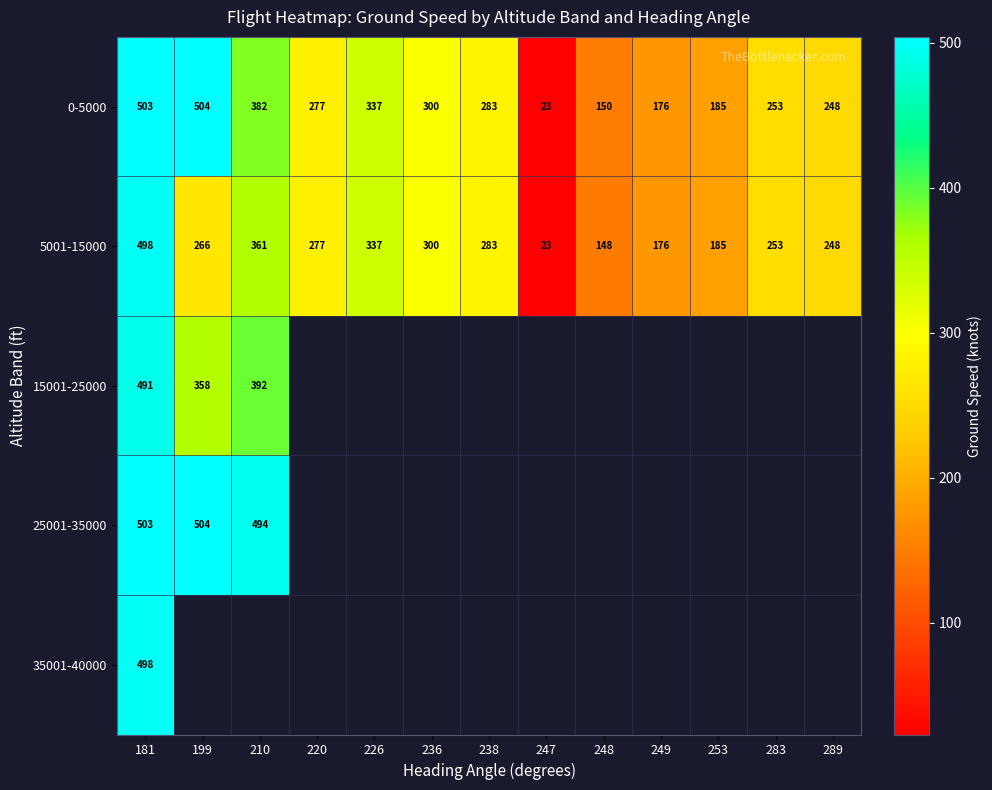

At which label does 0-5000 reach its peak?

199